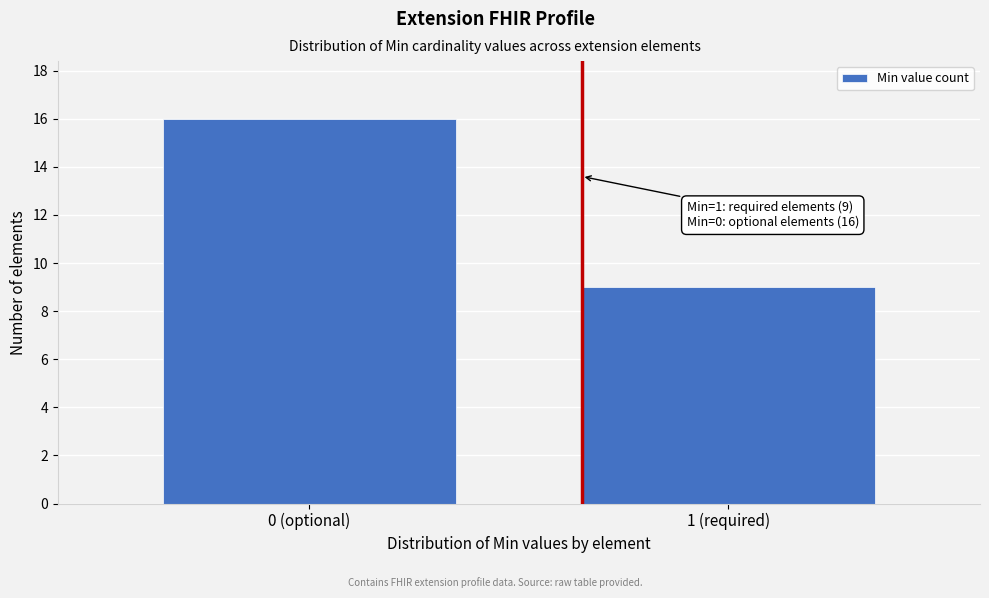

Reading right to left, what are all the values shown in this chart?

9	16